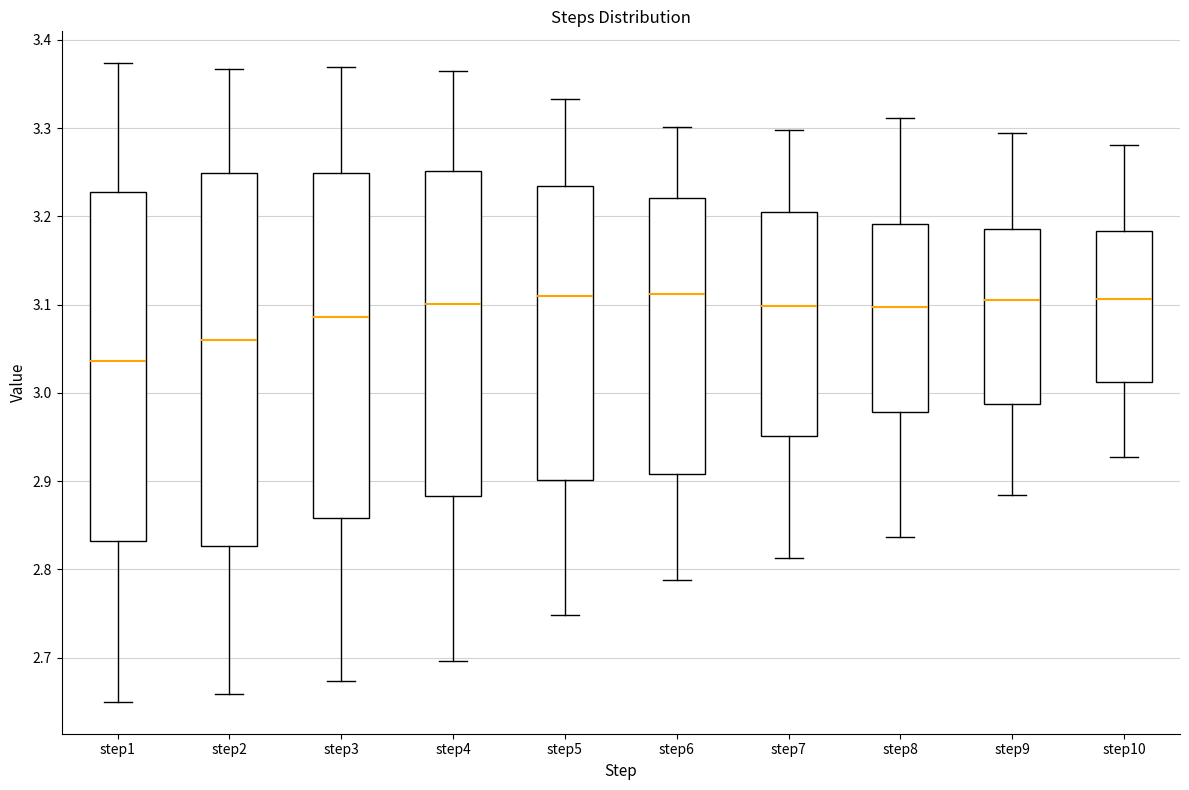

Where is the upper edge of the box for step10 on the y-axis? The values are not printed on the chart, so give them approximately, as read against the axis.

3.18